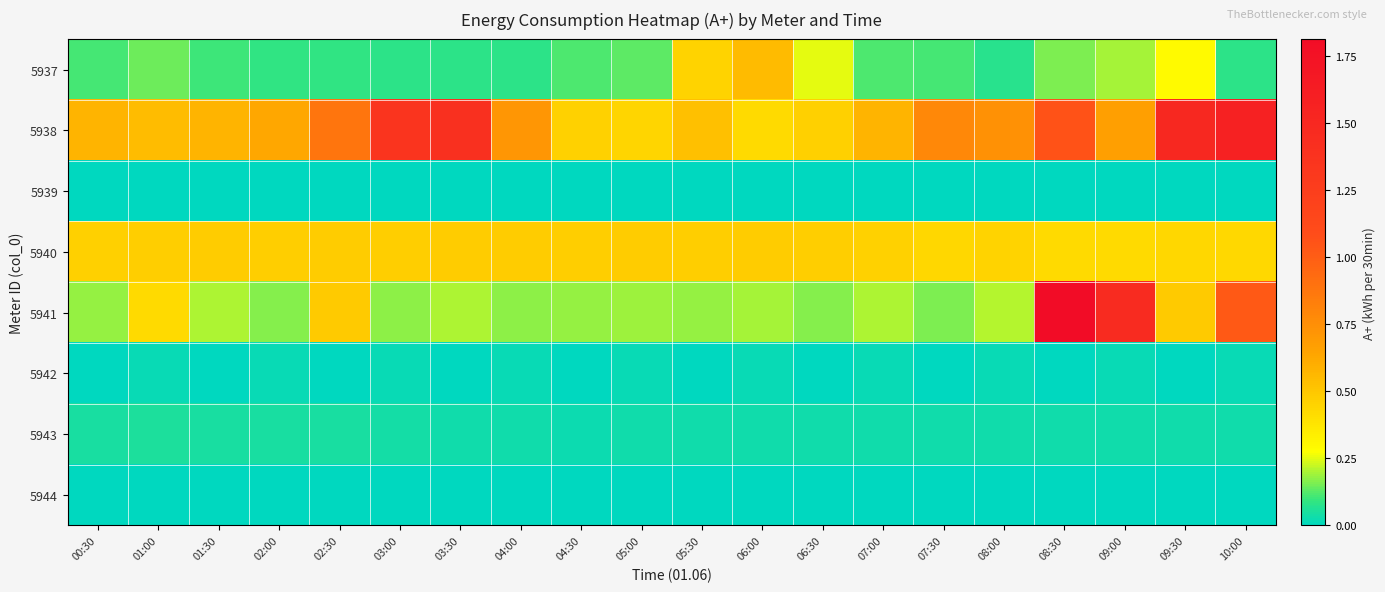

At which category does the chart reach its minimum across all series?

00:30